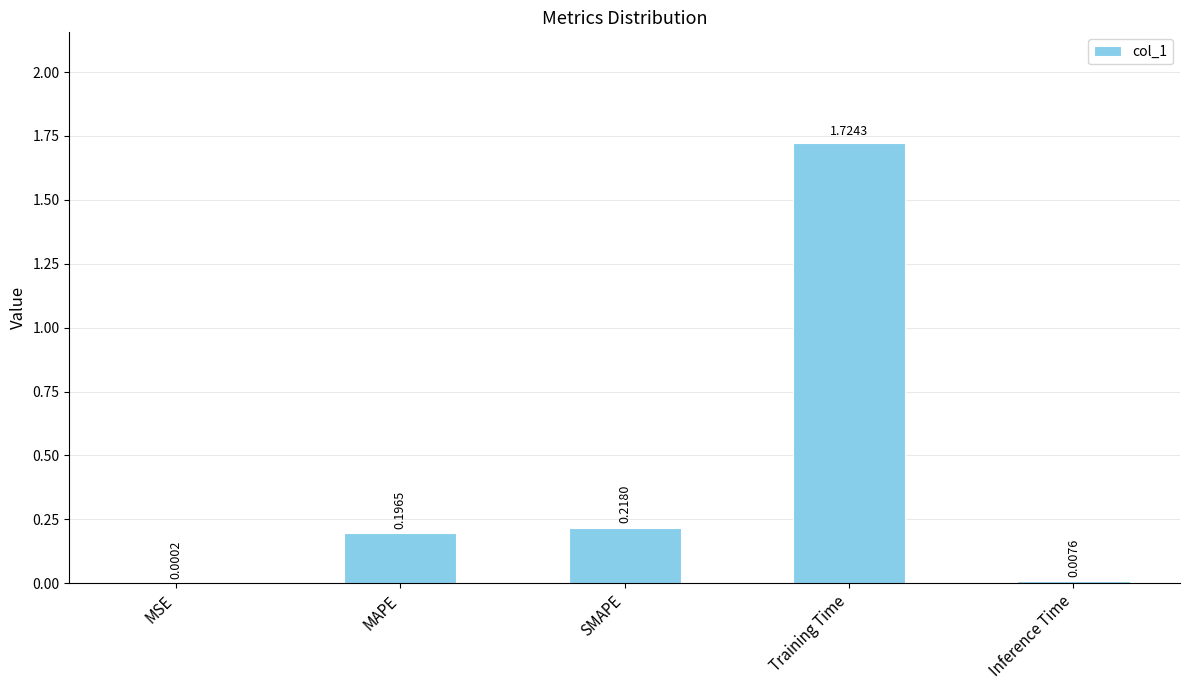

At which label is the value closest to 0?

MSE